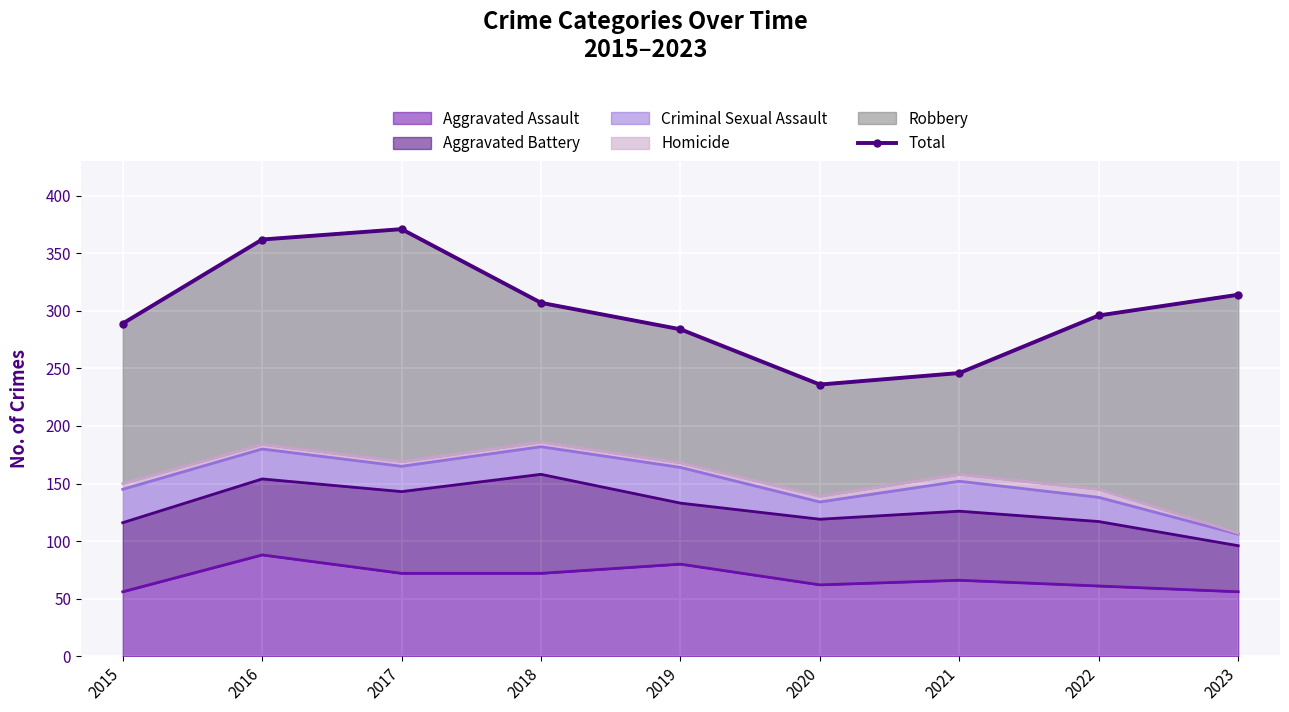

True or false: the data shows 362 at 2016.

True